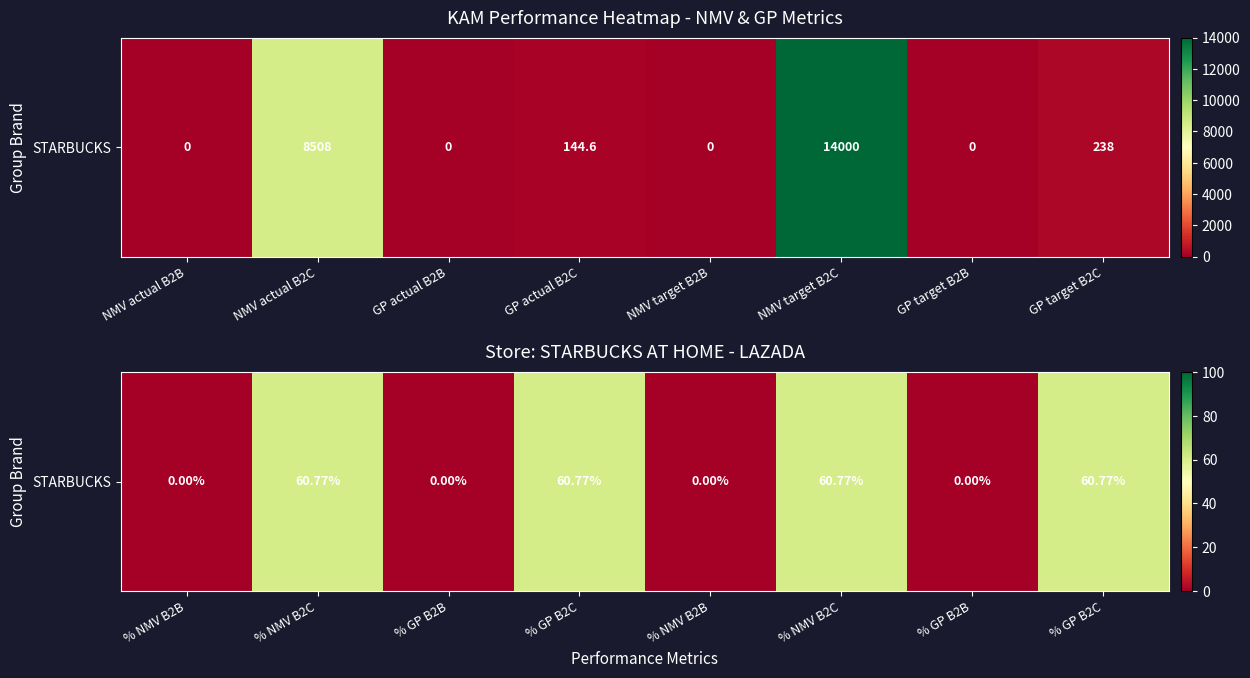

How many data points does each series have?

8